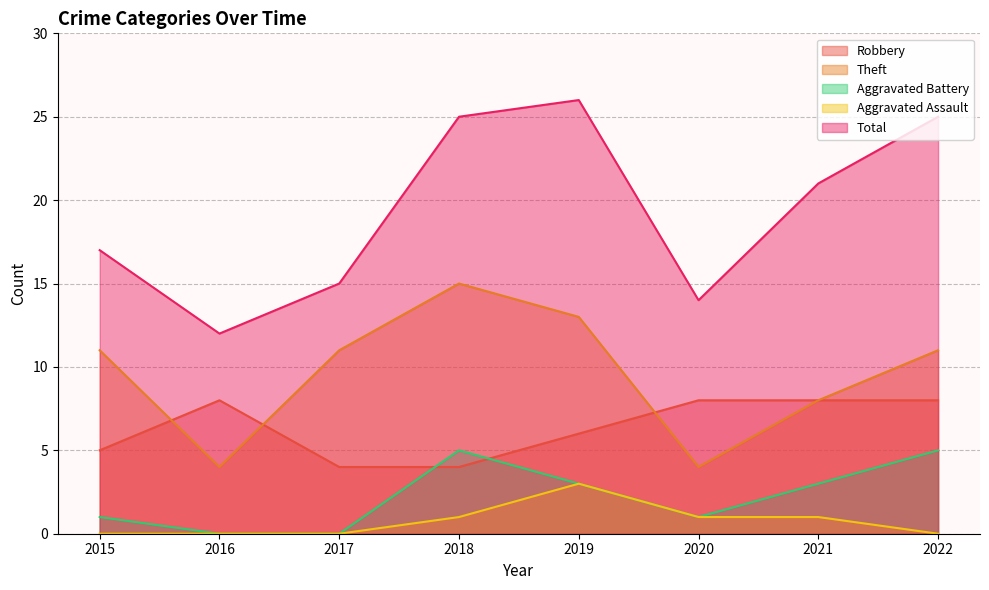

At 2017, list the series in order from smallest to largest.

Aggravated Battery, Aggravated Assault, Robbery, Theft, Total